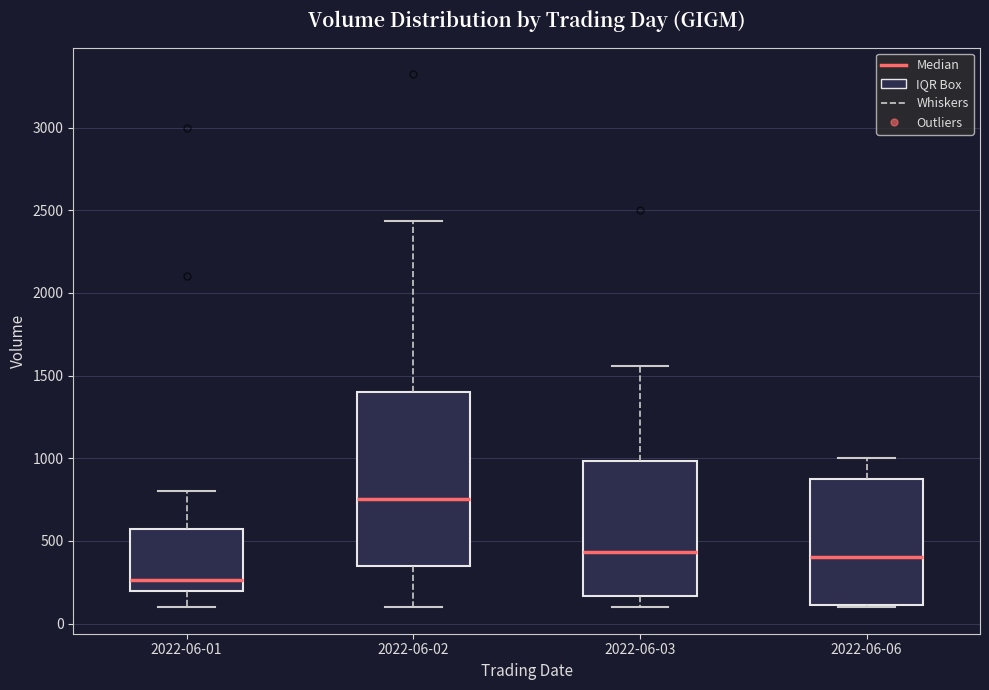

Comparing the boxes themselves (not the whiskers), which one is the tallest?

2022-06-02